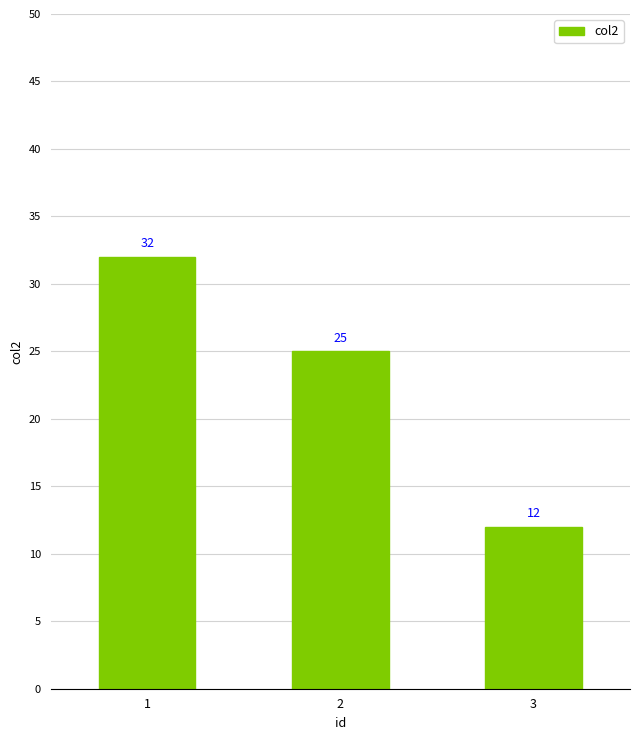

At which label does the data first exceed 25?

1